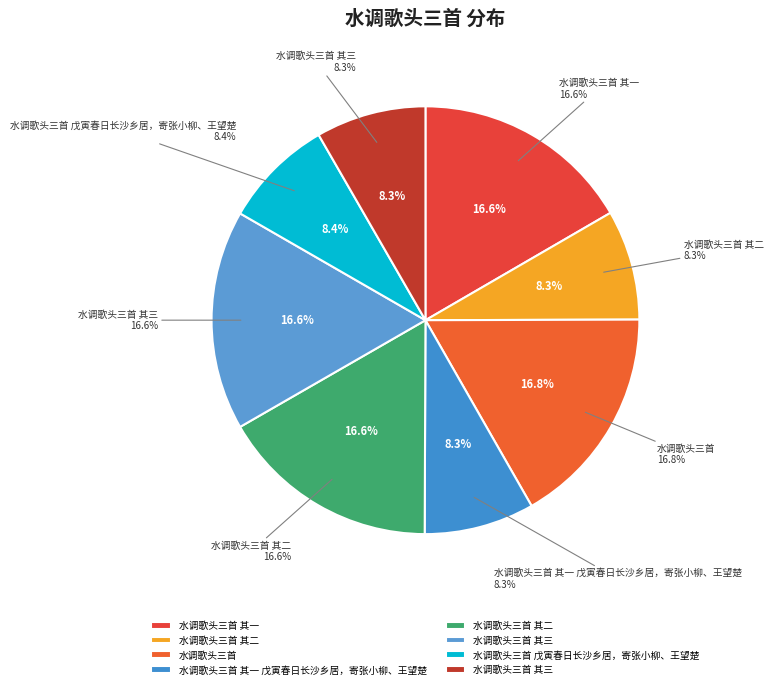

To the nearest percent, what is the combined percentage of 水调歌头三首 戊寅春日长沙乡居，寄张小柳、王望楚 and 水调歌头三首 其一 戊寅春日长沙乡居，寄张小柳、王望楚?

17%